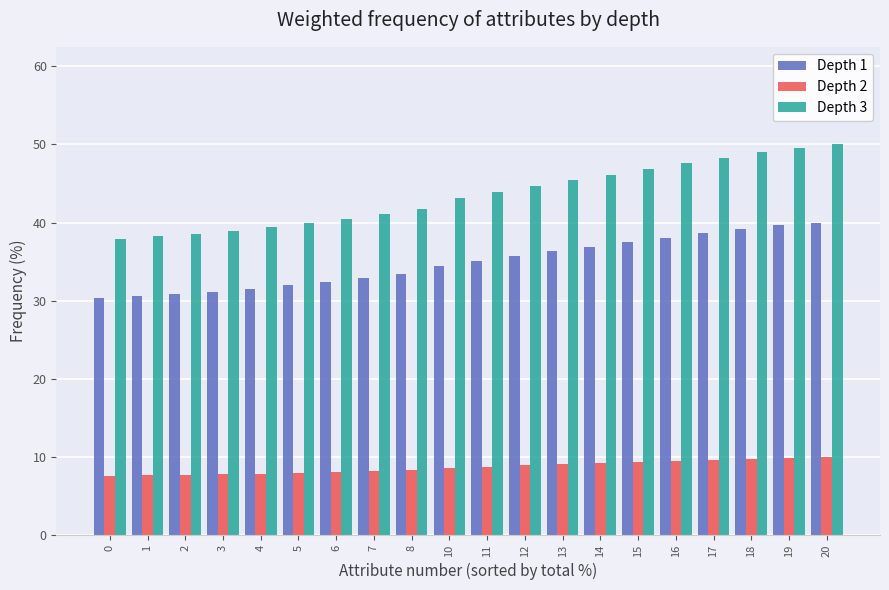

What is the maximum value shown in the chart?

50.0